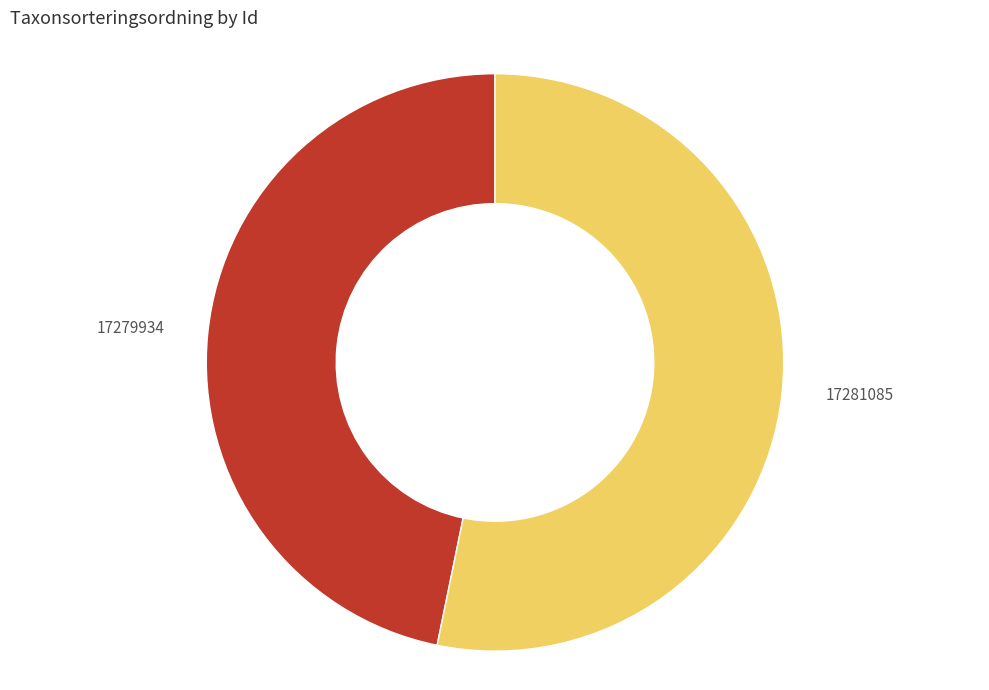

Count the number of slices in the pie.

2